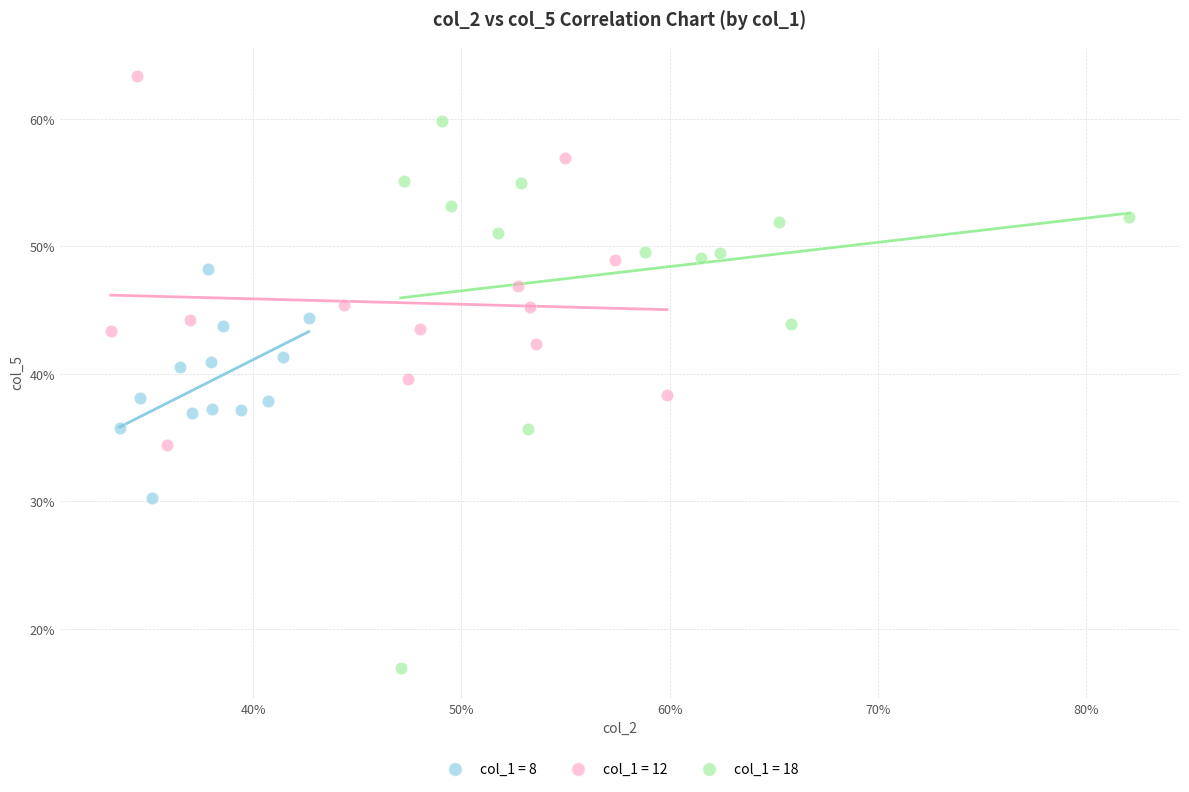

What are all the series names shown in the legend?

col_1 = 8, col_1 = 12, col_1 = 18